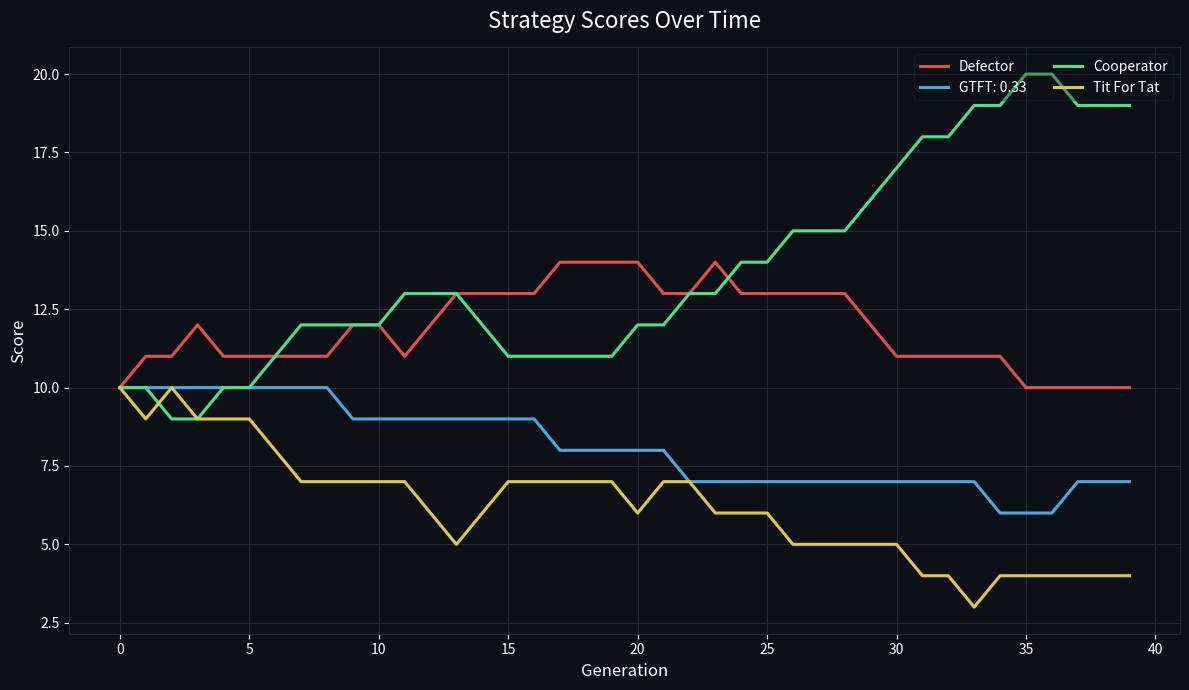

What is the minimum value for Cooperator?

9